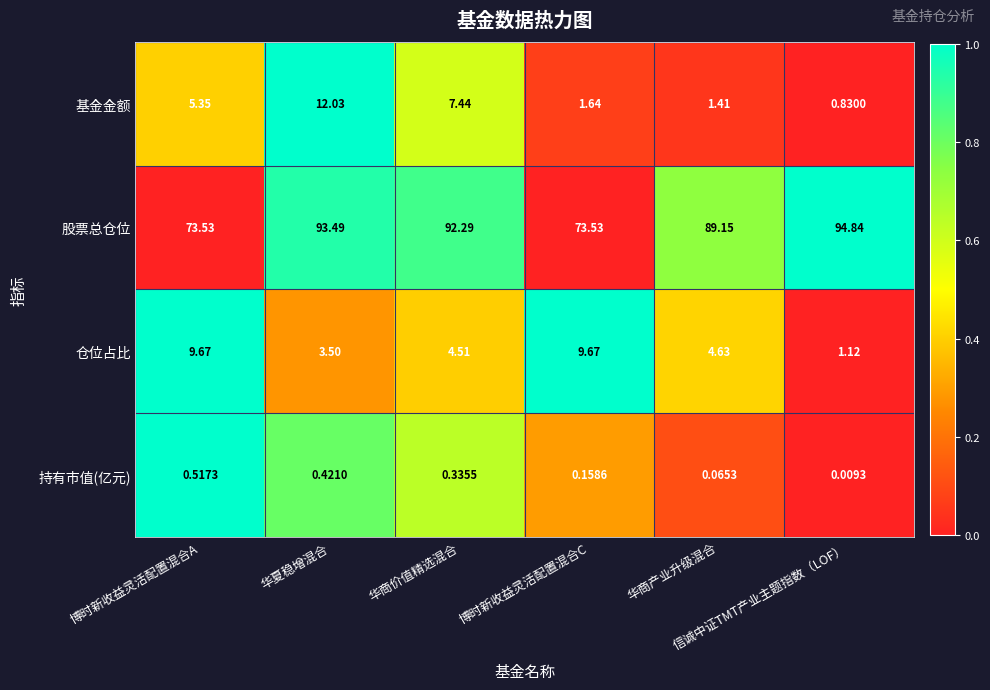

Which series has the widest spread of values?

股票总仓位